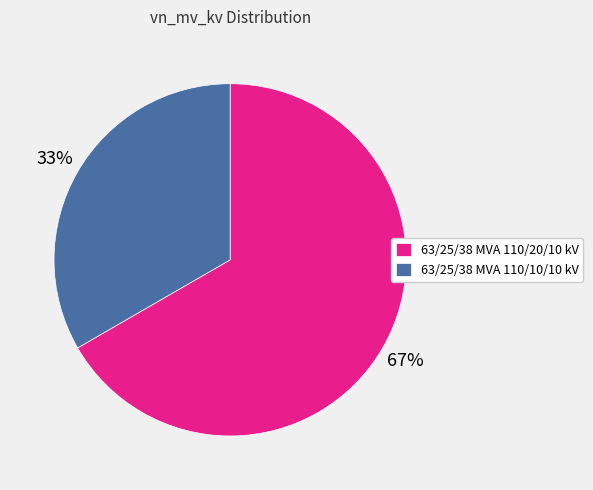

The 63/25/38 MVA 110/20/10 kV slice represents 79% of the pie. True or false?

False